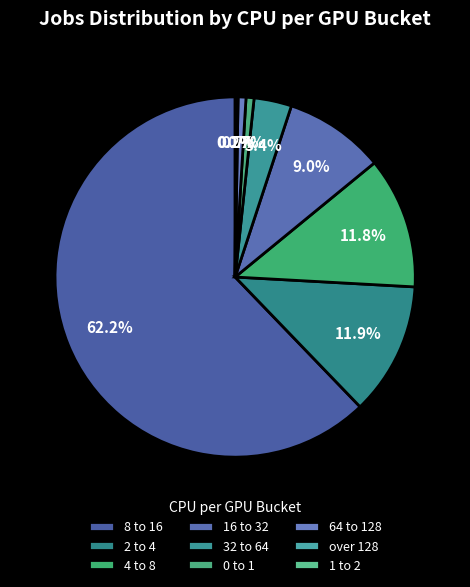

Approximately how many times larger is the value at 0 to 1 compared to 4 to 8?

0.1